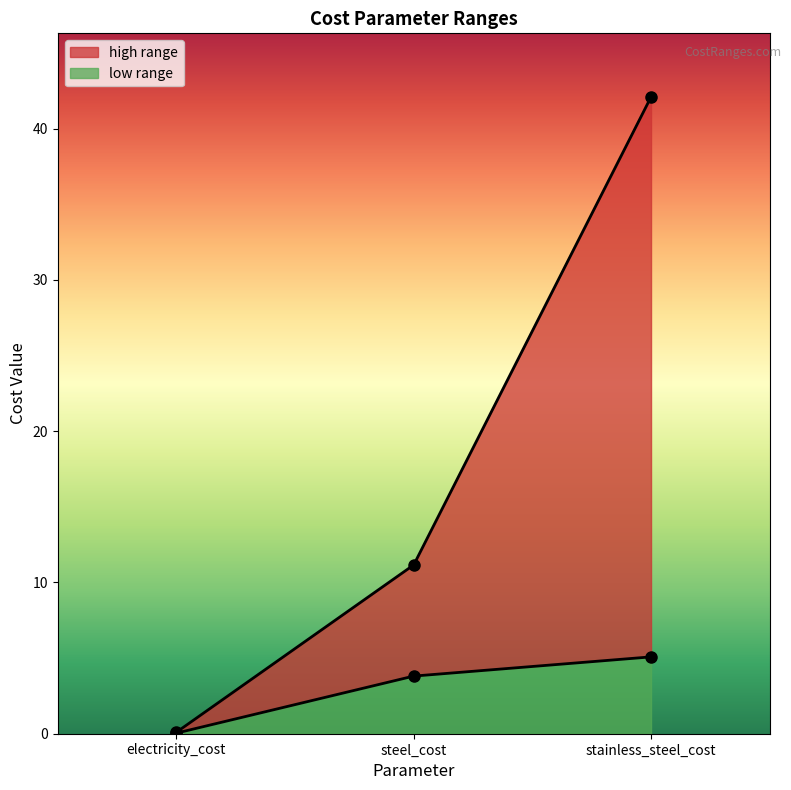

What is the total value across all series at steel_cost?

15.0